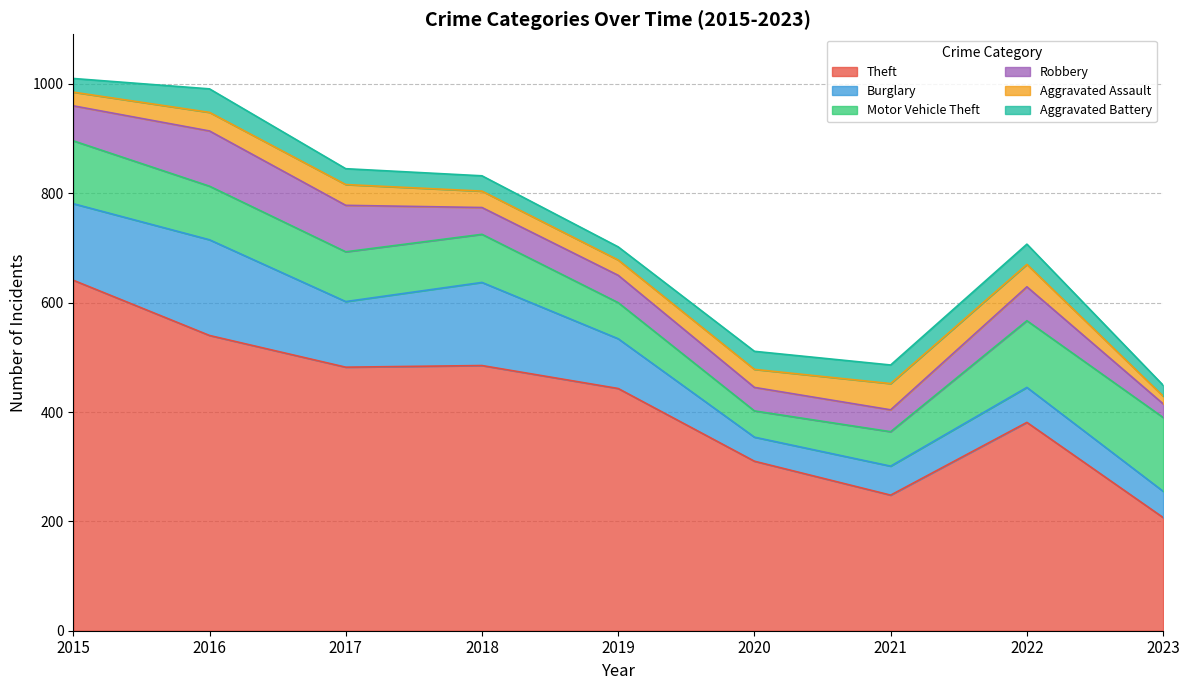

True or false: Theft and Robbery intersect in this chart.

False